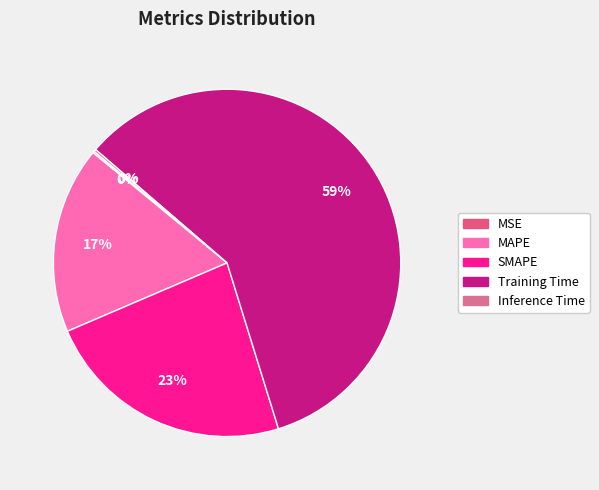

Combined, do MSE and Training Time account for over 50%?

Yes